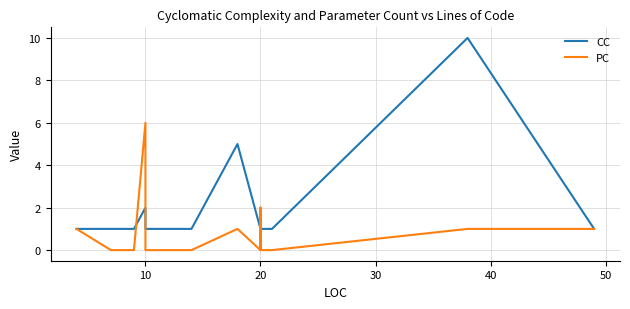

How many times do CC and PC cross each other?

4